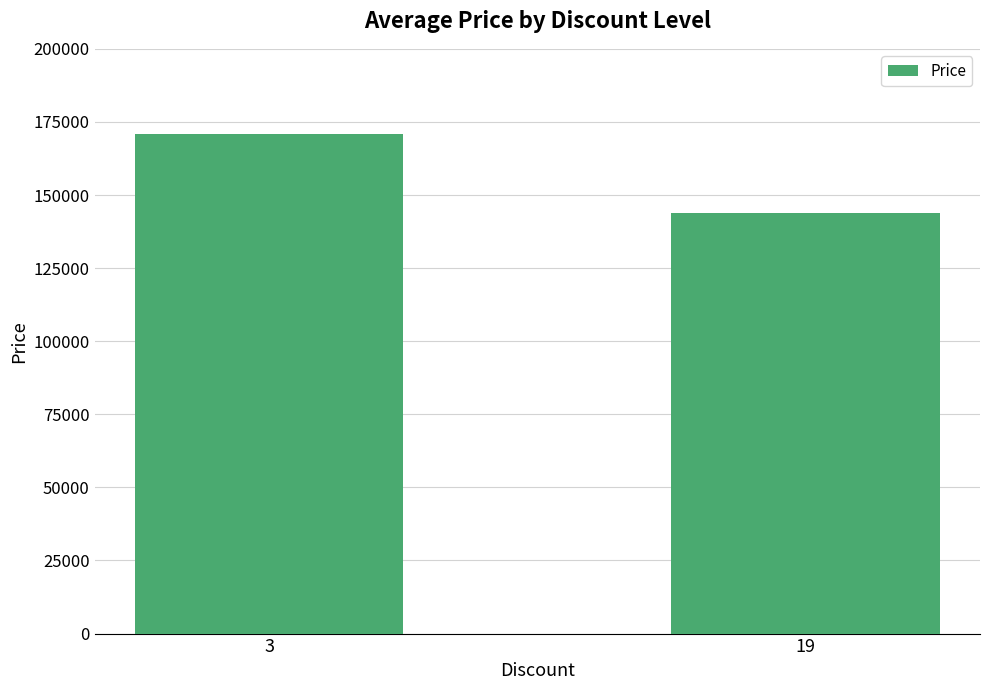

List the labels in order of value, smallest first.

19, 3